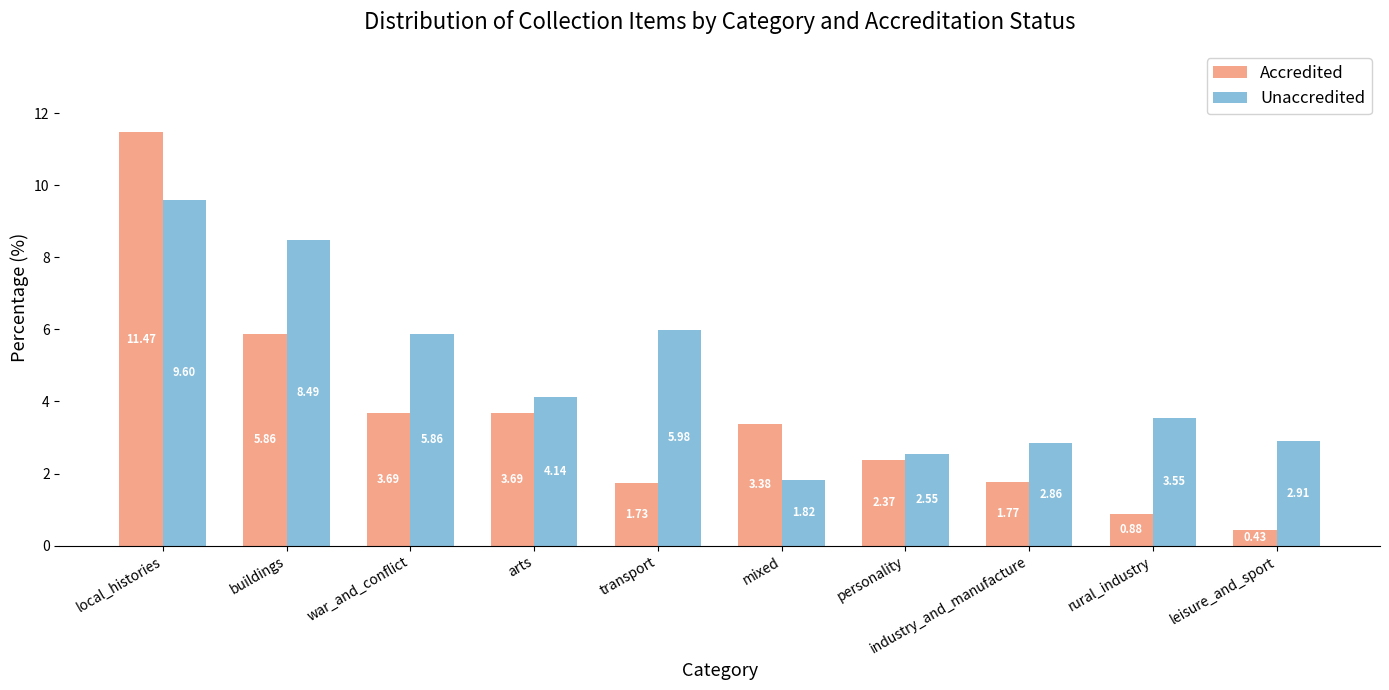

At which category does the chart reach its peak across all series?

local_histories